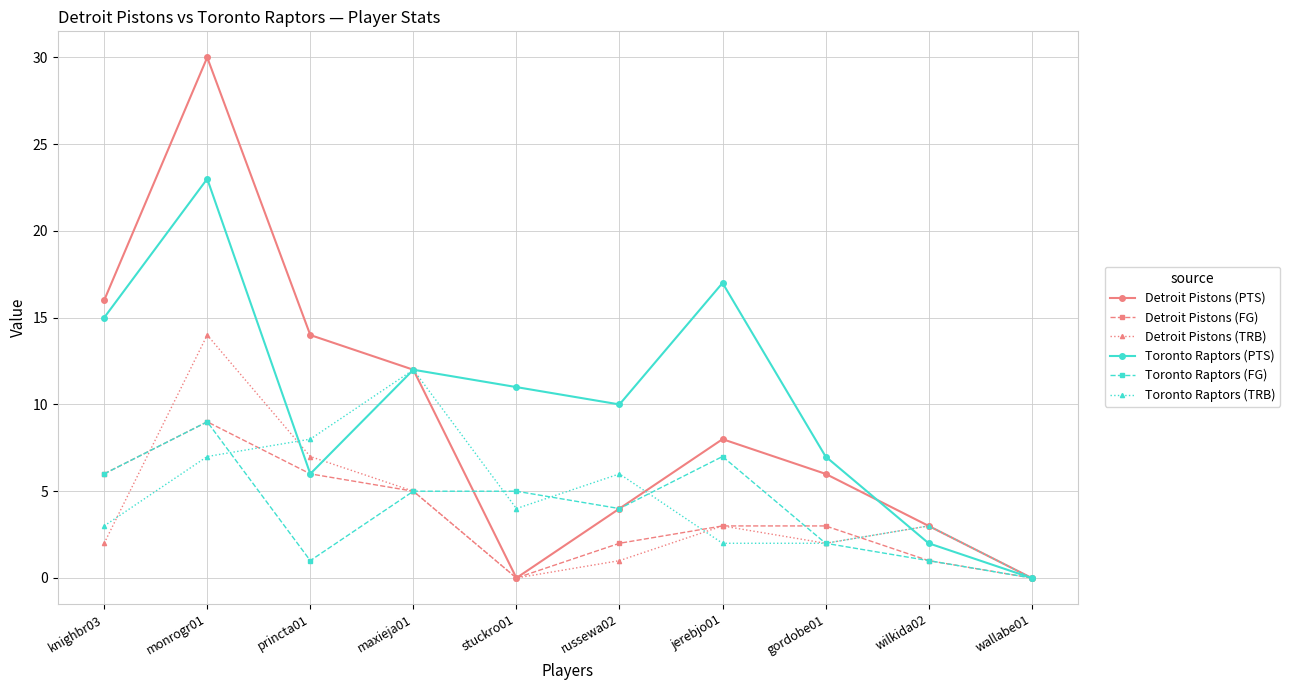

True or false: Toronto Raptors (TRB) has more than 0 points higher than both neighbors.

True